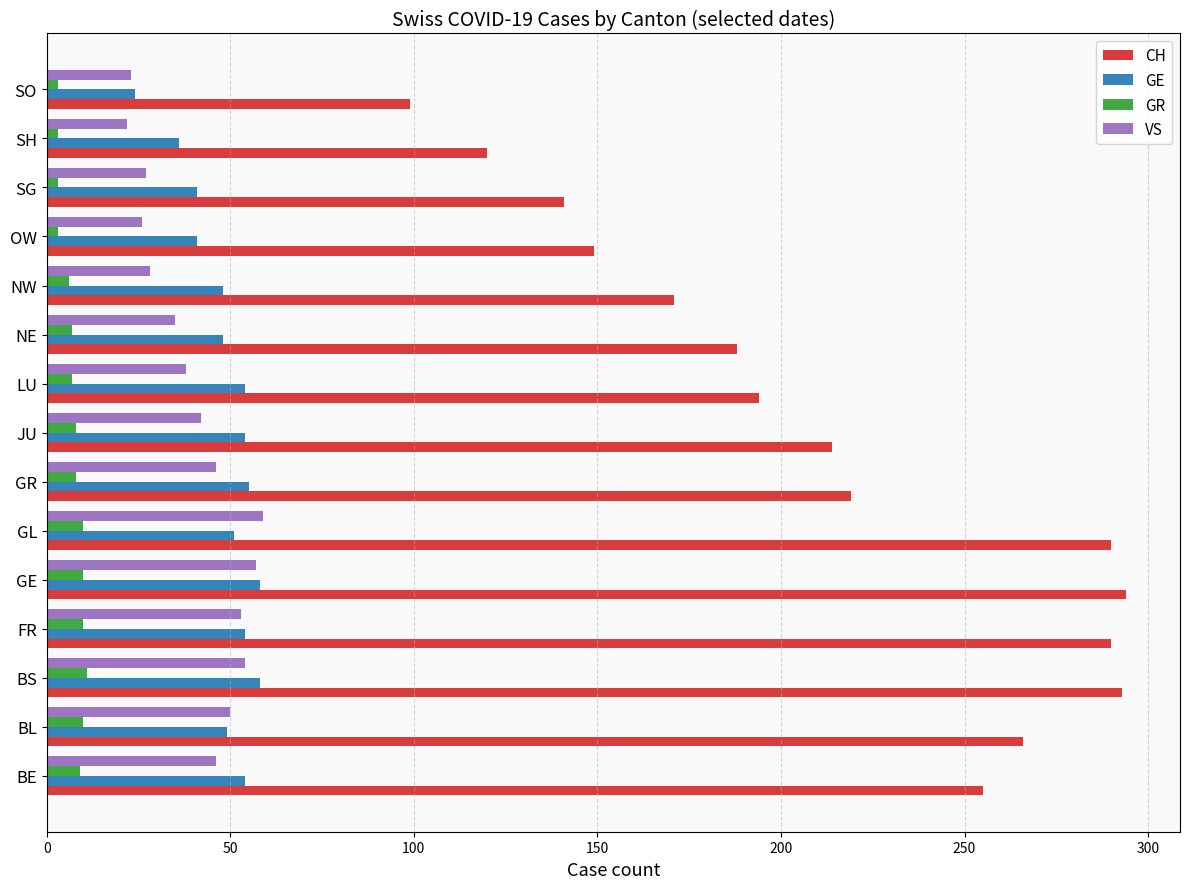

Which series has the largest total across all categories?

CH